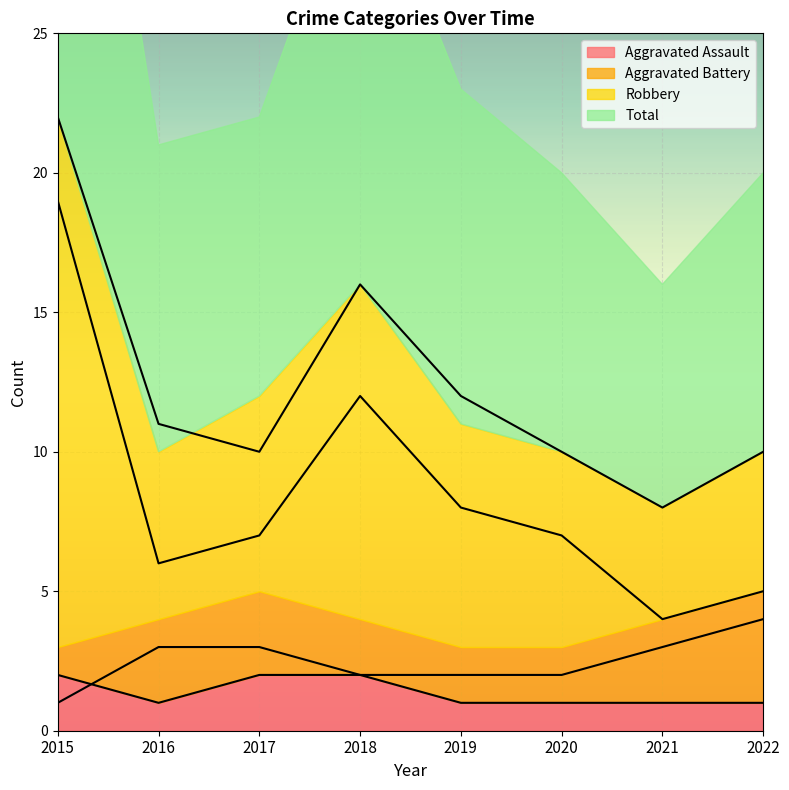

At 2018, list the series in order from largest to smallest.

Total, Robbery, Aggravated Assault, Aggravated Battery